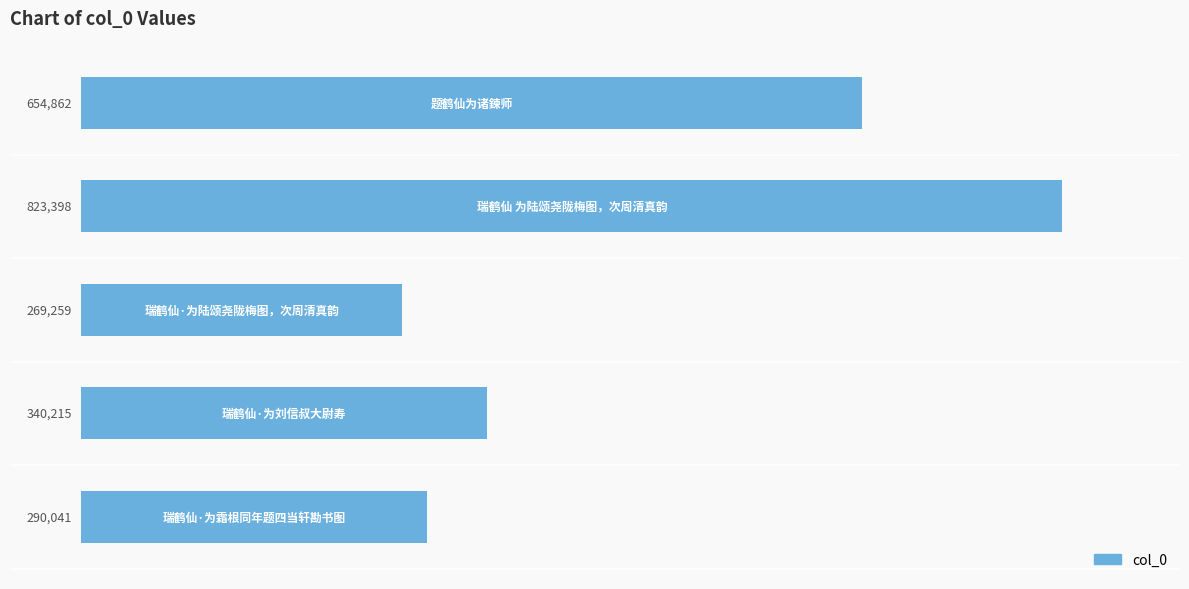

What is the greatest value displayed?

823398